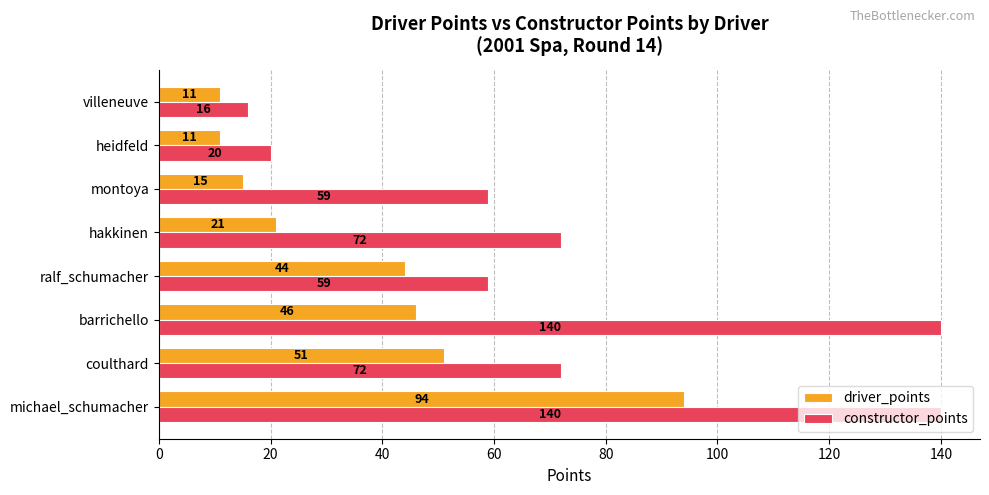

Which series has the largest total across all categories?

constructor_points